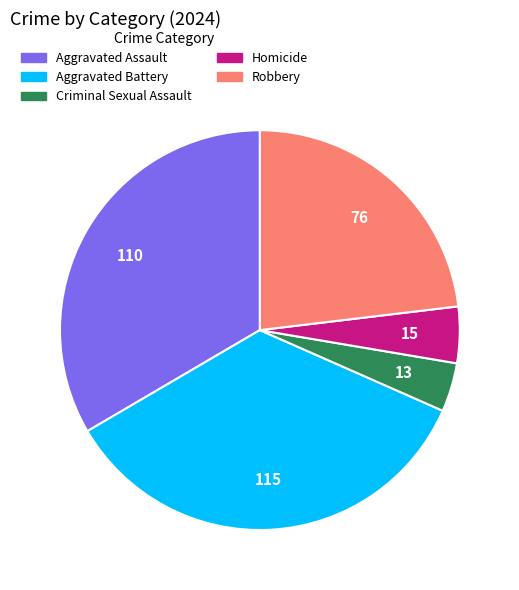

Which has a higher value, Robbery or Homicide?

Robbery